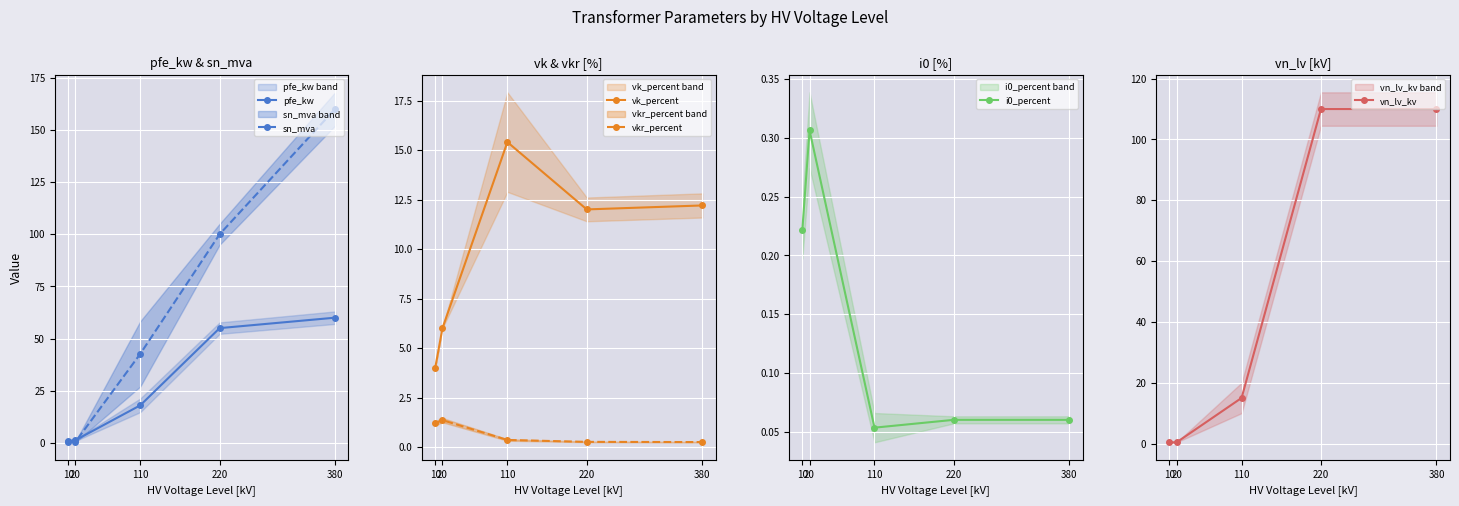

Is this an area chart (filled region under the line)?

No